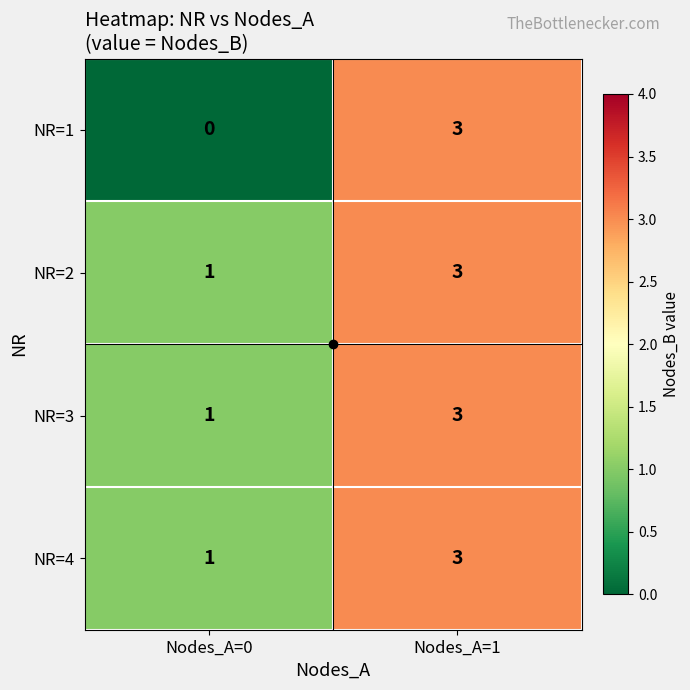

What is the sum of all NR=4 values?

4